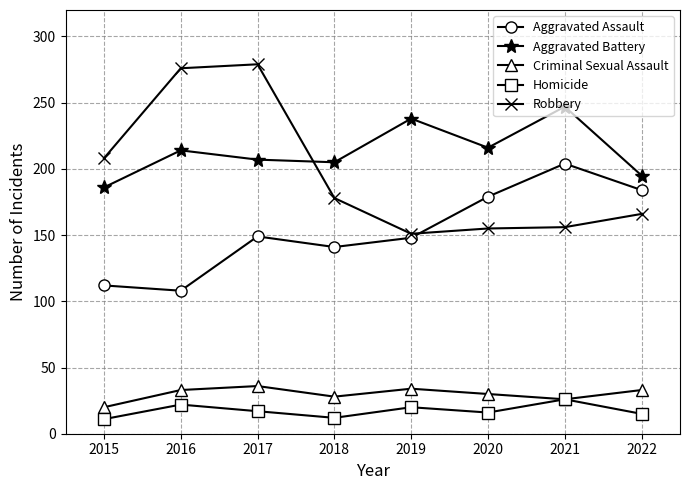

What is the sum of the Criminal Sexual Assault values at 2021 and 2018?

54